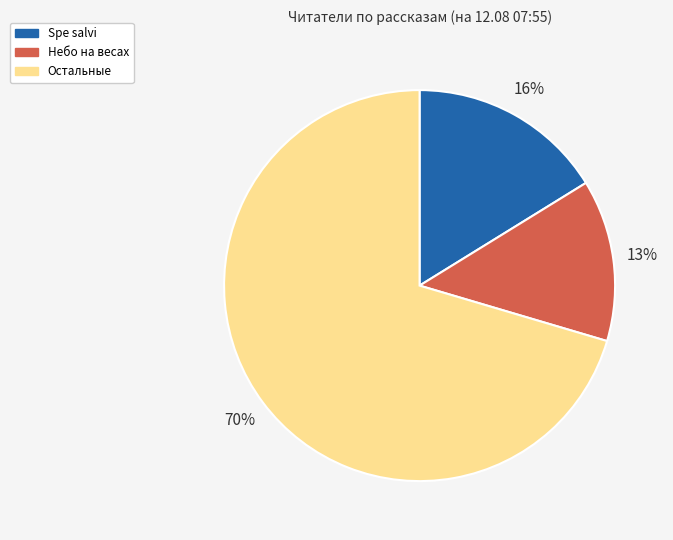

Is there a majority slice in this chart?

Yes